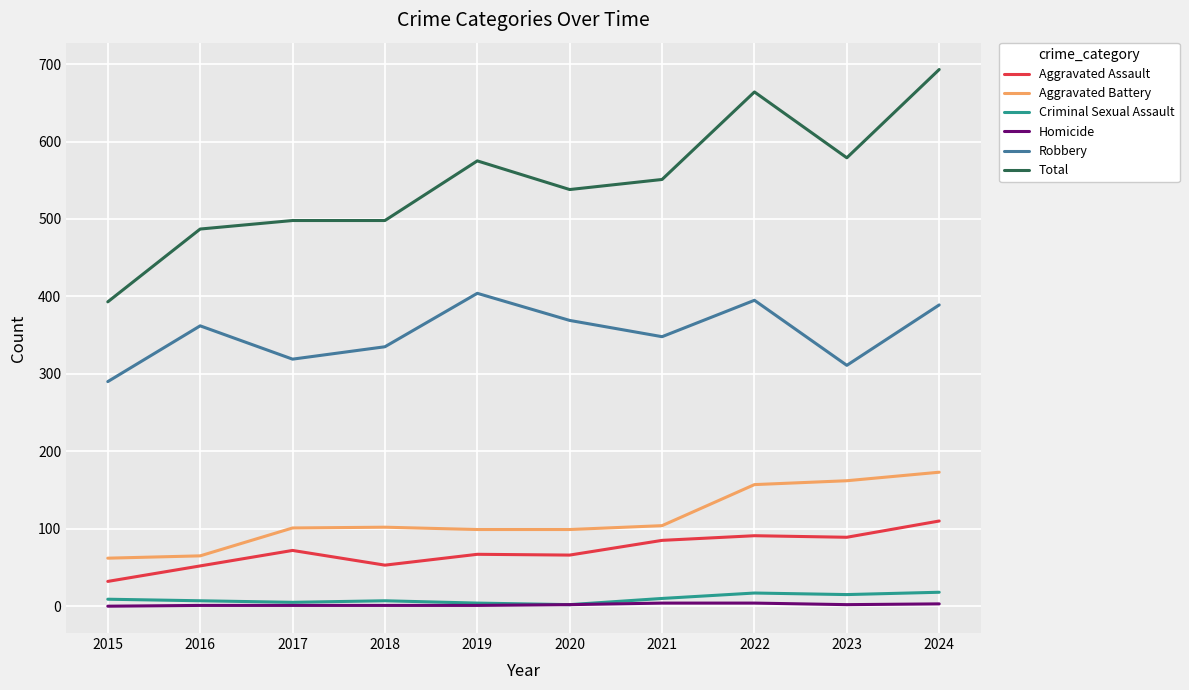

Which series has the largest range (max minus min)?

Total